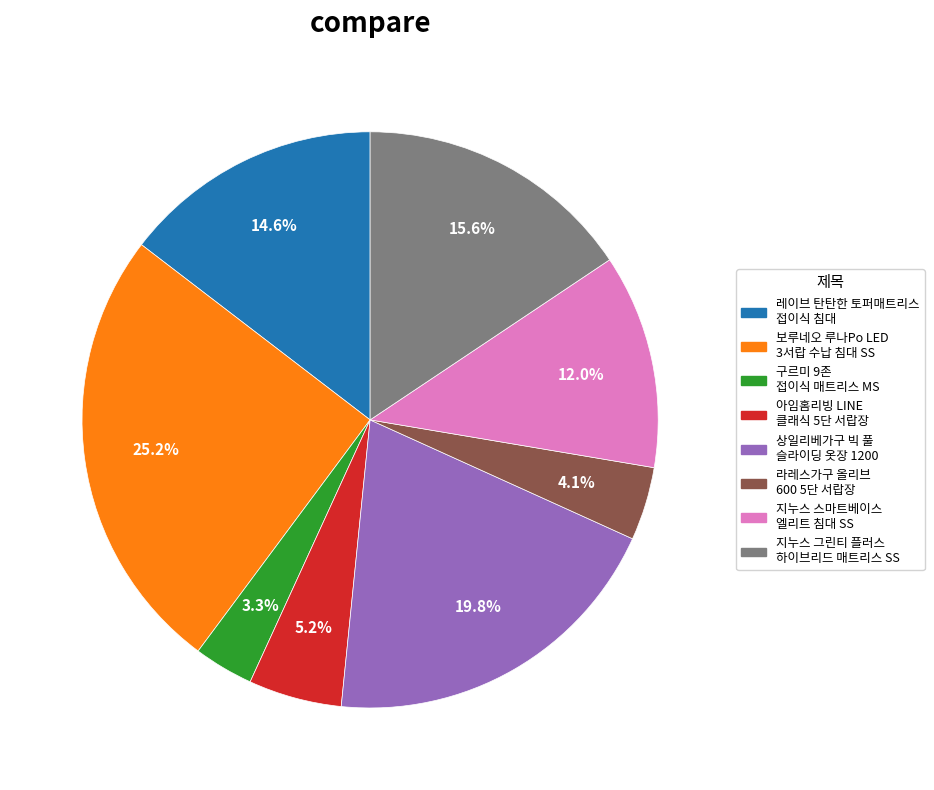

Count the number of slices in the pie.

8